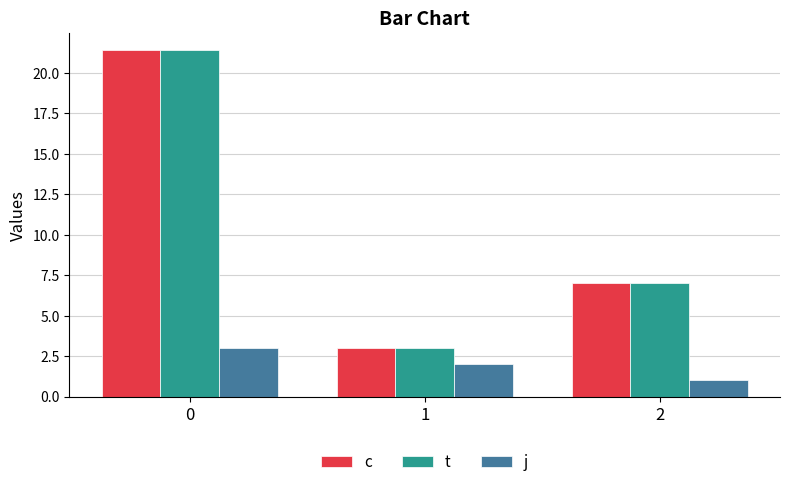

What is the spread (max minus min) of values at 0?

18.4